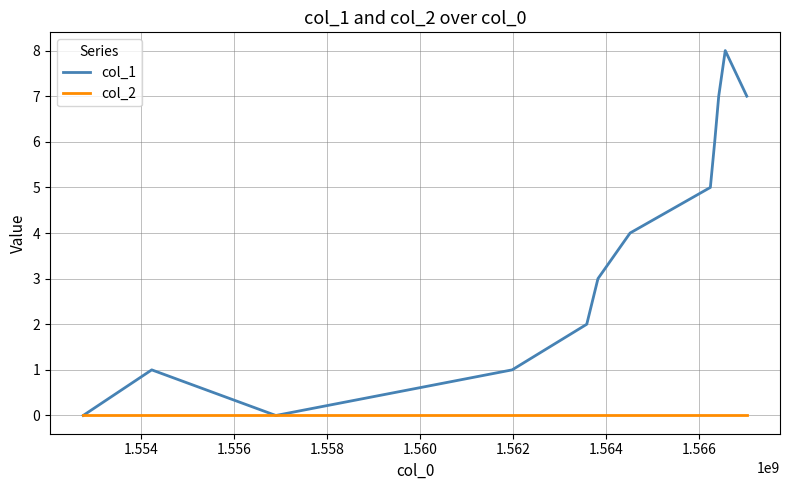

Rank the series by their average value, from lowest to highest.

col_2, col_1